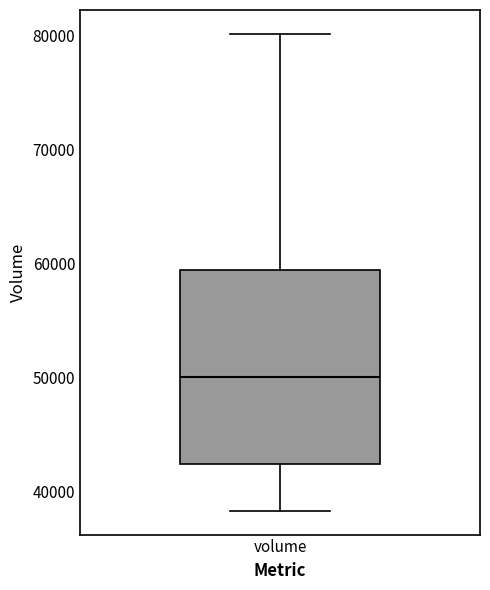

Read this box plot against the y-axis: the position of the median line, the range covered by the box, and the ends of both whiskers. The values are not printed on the chart, so give them approximately, as read against the axis.

median 50000, box 42000 to 59000, whiskers 38000 to 80000